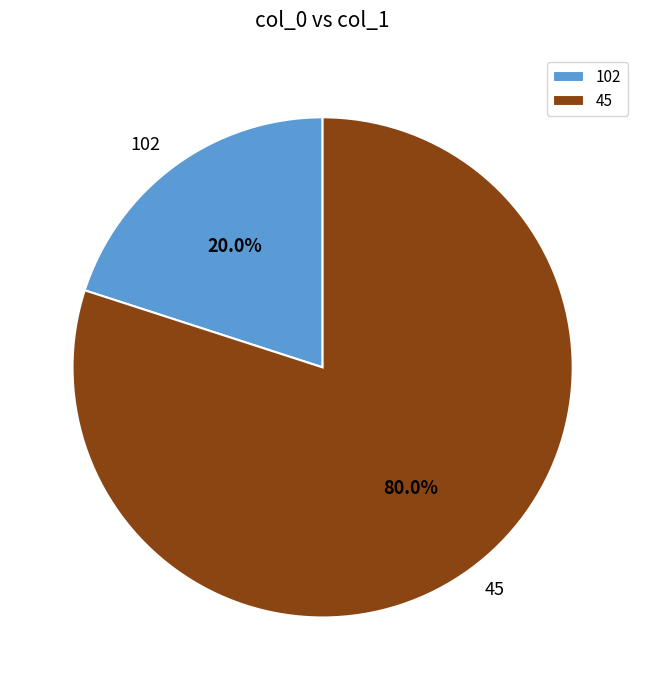

Between 102 and 45, which is larger?

45